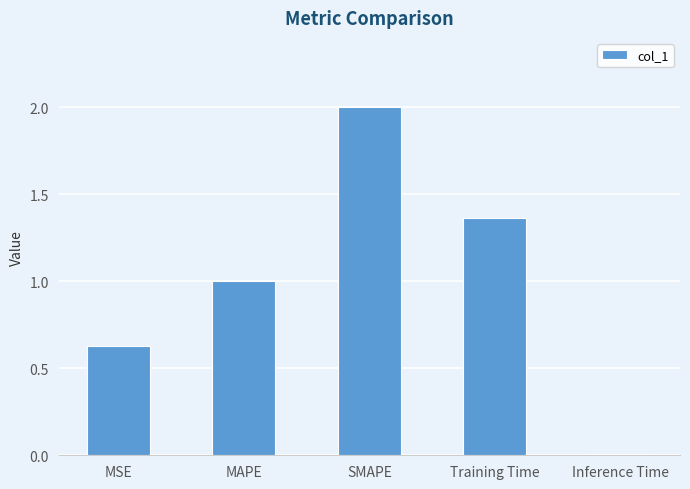

How many bars are there in total?

5